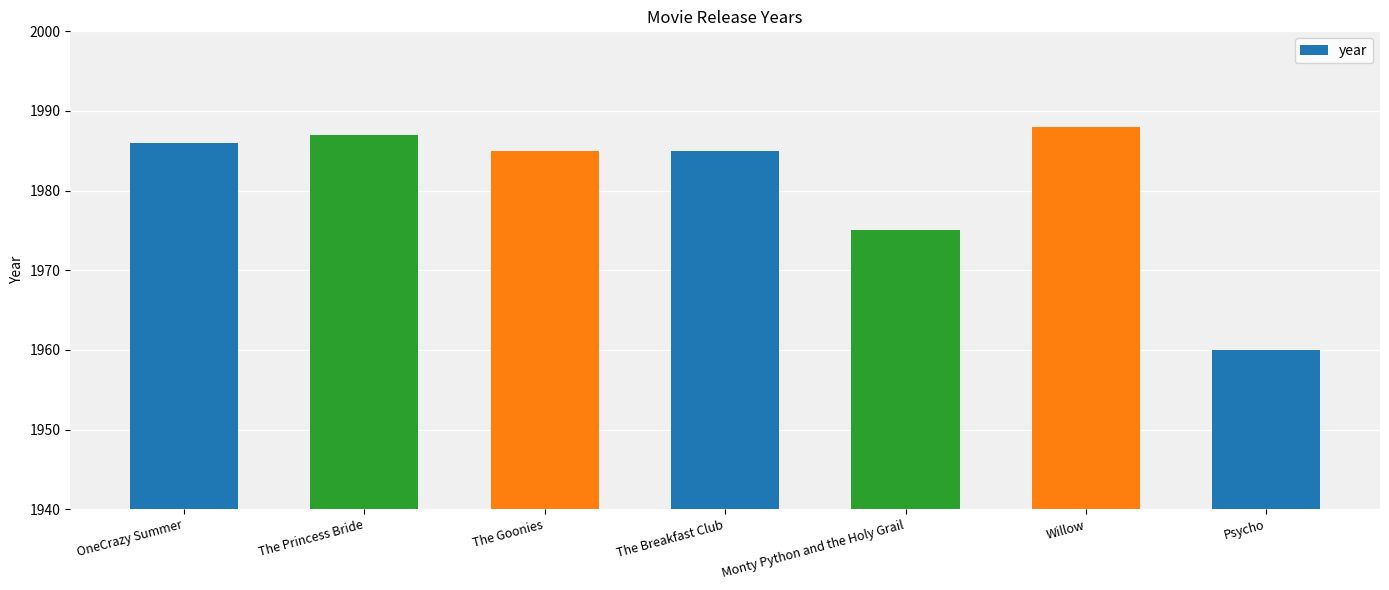

What is the sum of the values at Willow and The Goonies?

3973